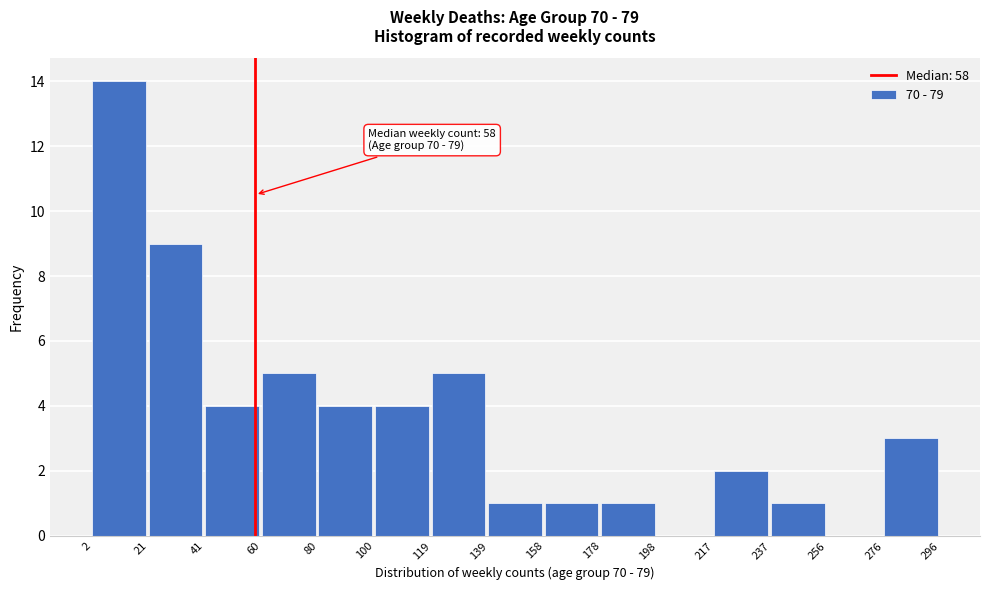

Over which range of the x-axis is the bar tallest?

2 to 21